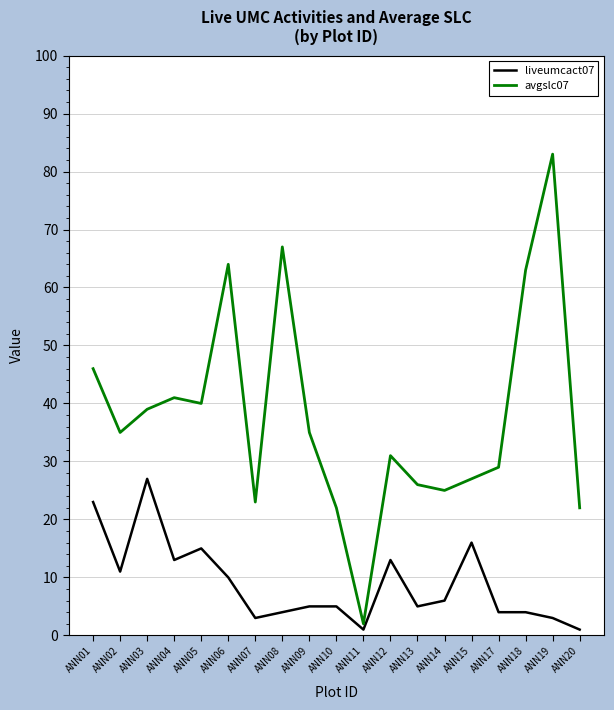

Which series has the largest total across all categories?

avgslc07